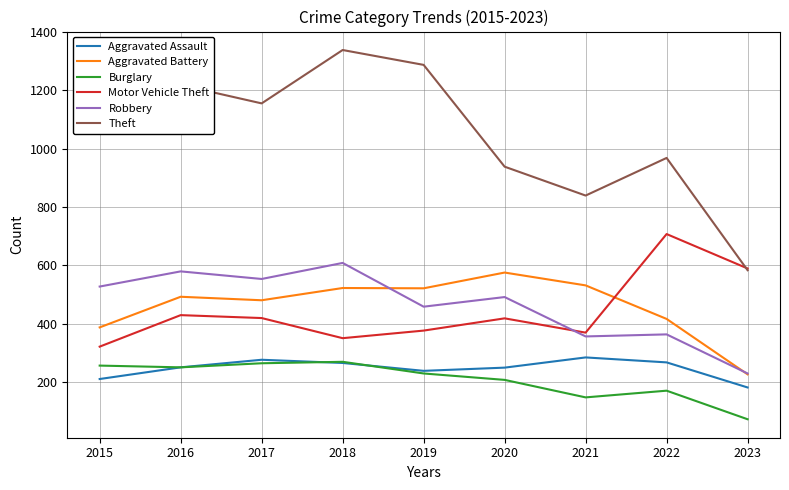

What is the total value across all series at 2020?

2878